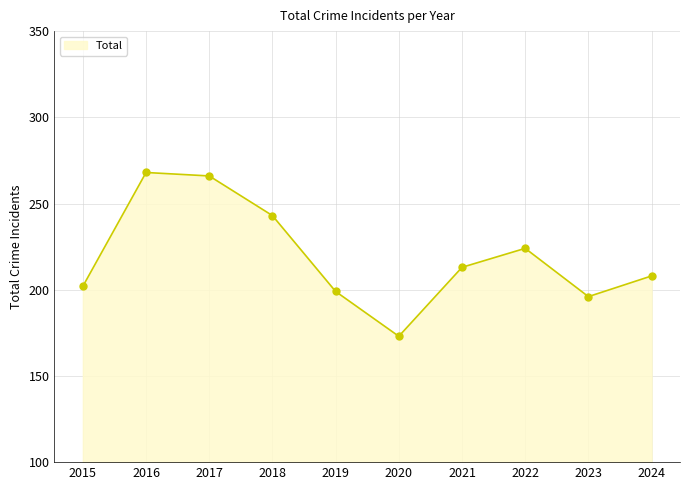

True or false: there are more than 0 points higher than both neighbors.

True